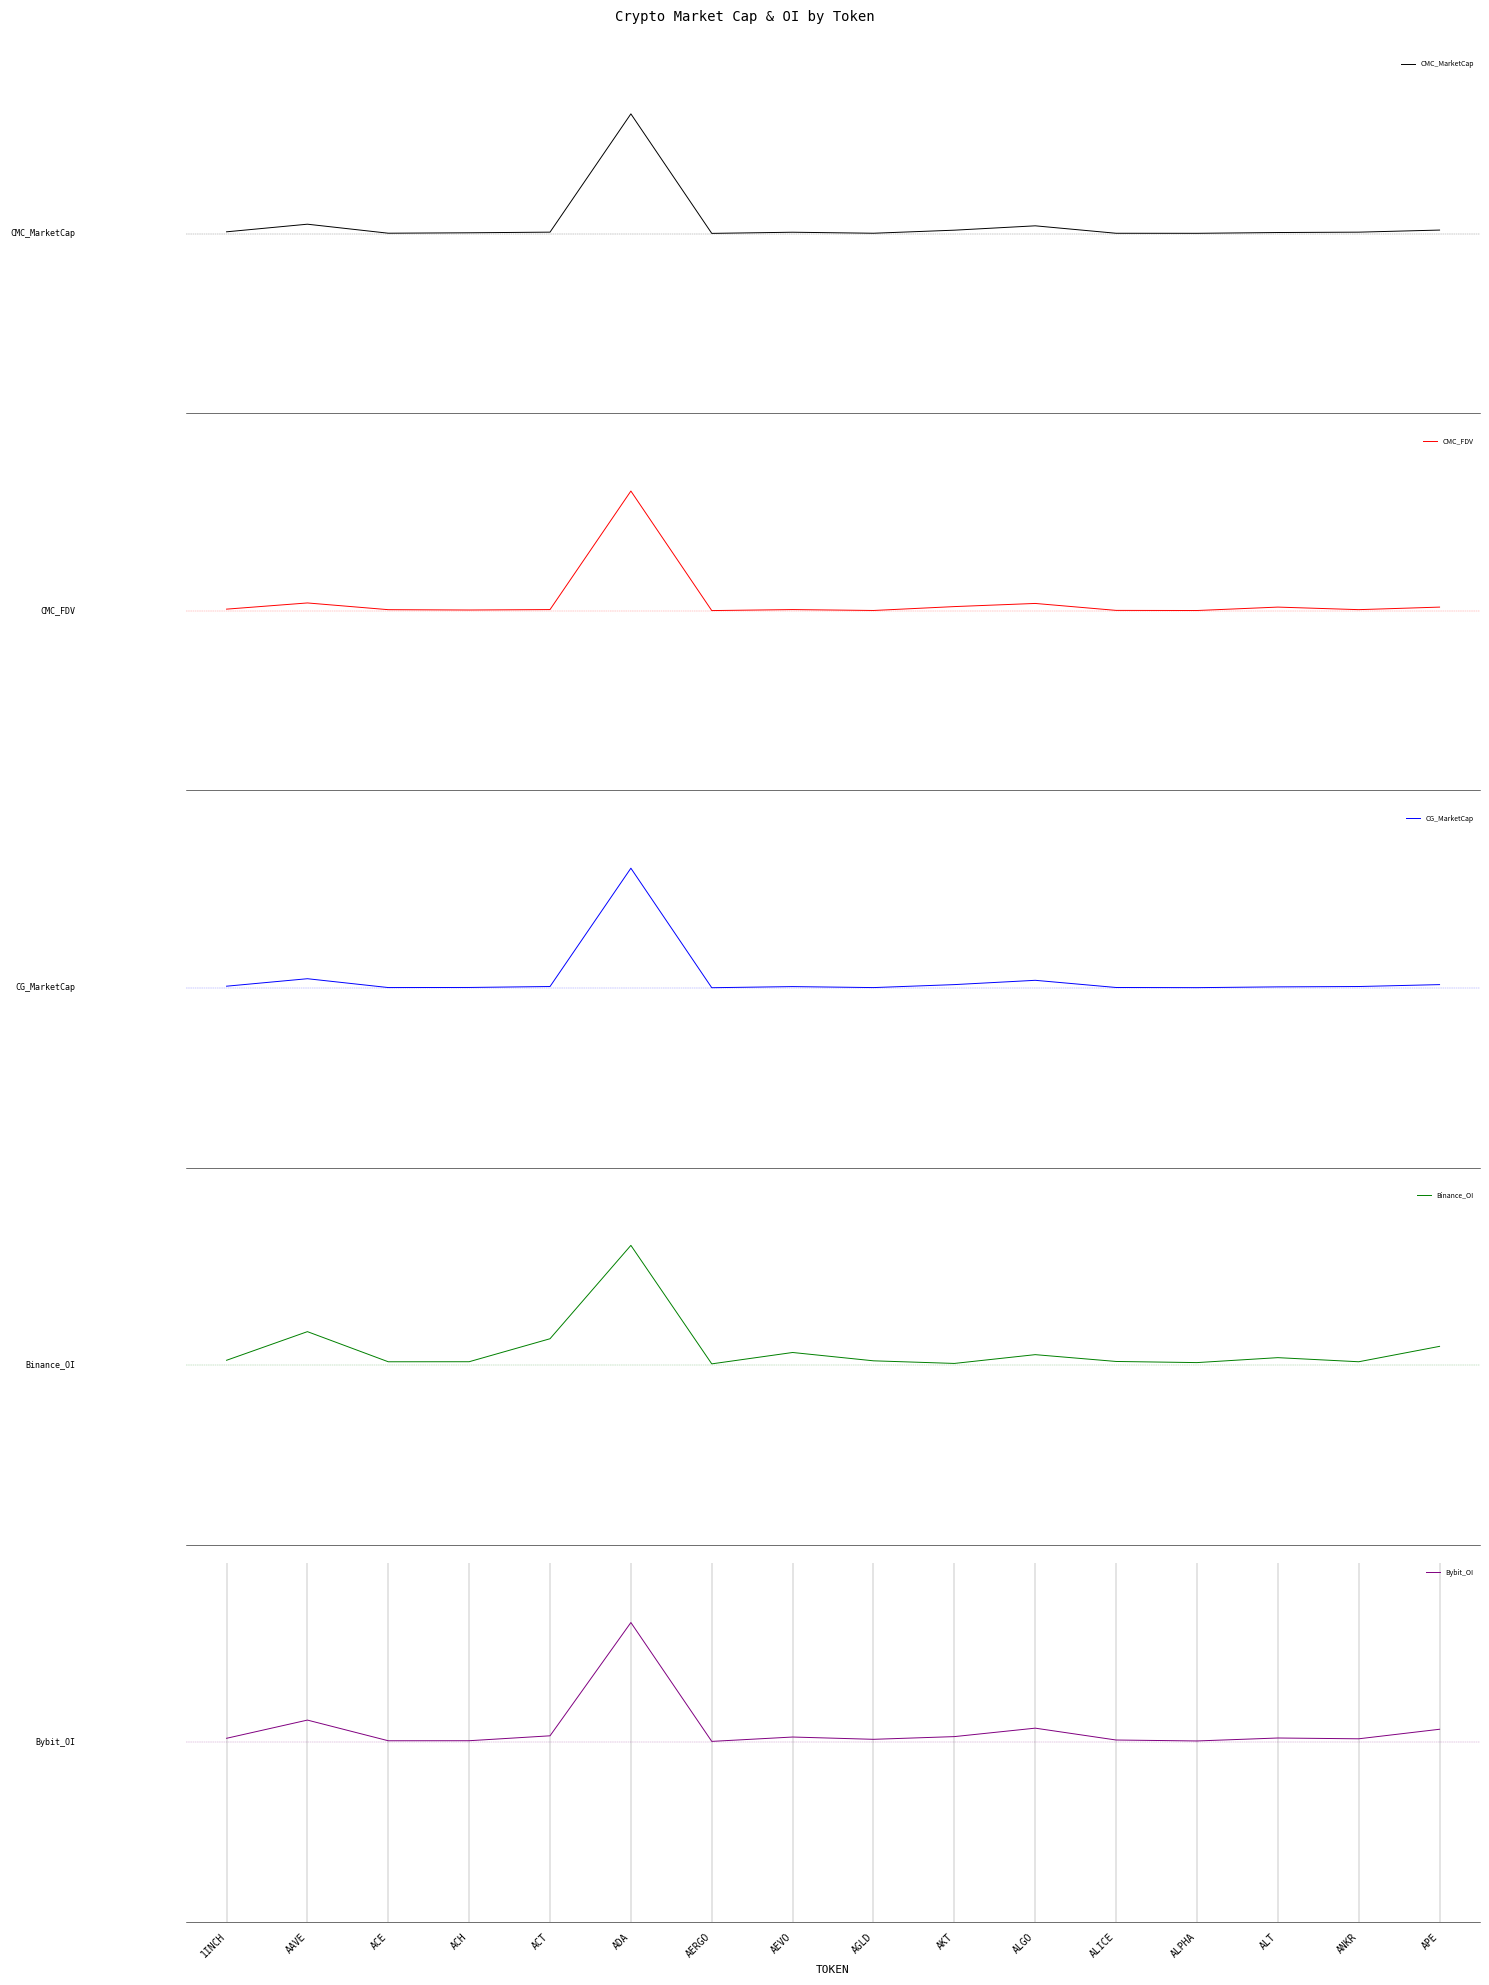

What position from the left is ACT?

5